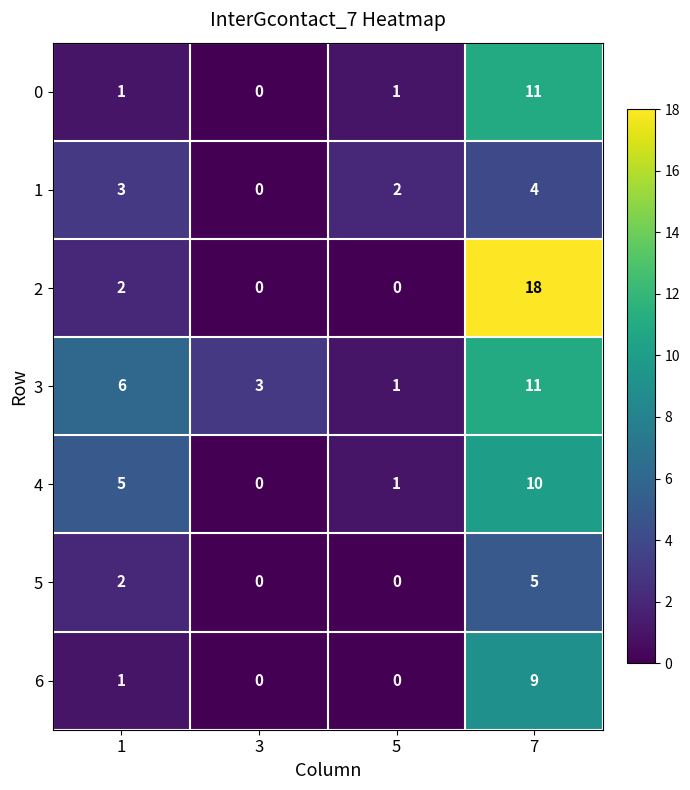

Reading left to right, extract all data points from this chart.

0: 1=1	3=0	5=1	7=11
1: 1=3	3=0	5=2	7=4
2: 1=2	3=0	5=0	7=18
3: 1=6	3=3	5=1	7=11
4: 1=5	3=0	5=1	7=10
5: 1=2	3=0	5=0	7=5
6: 1=1	3=0	5=0	7=9